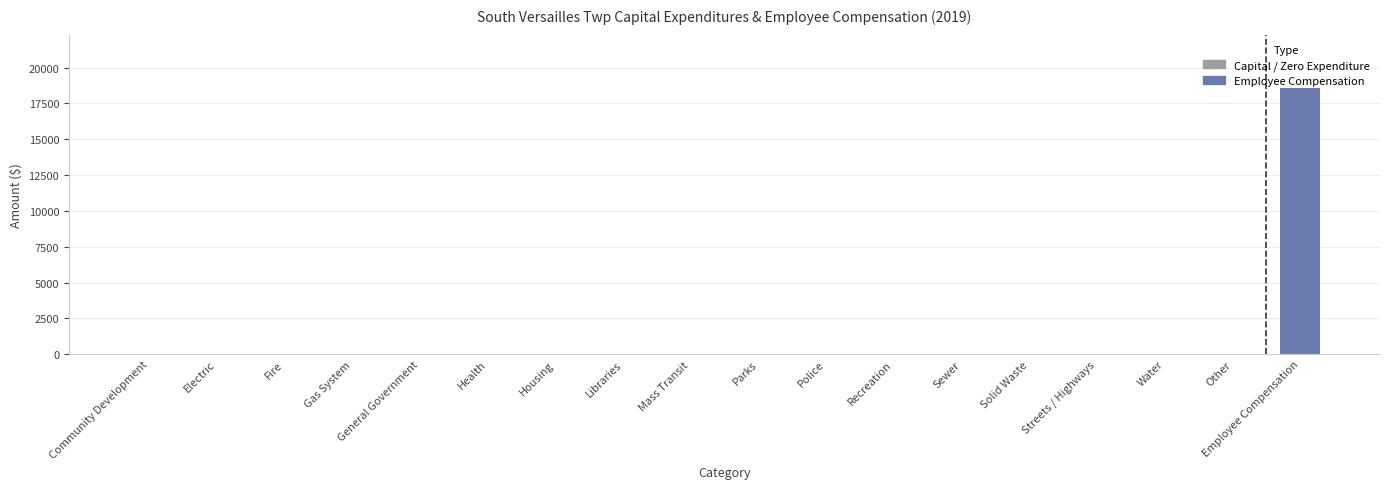

Are the bars horizontal?

No